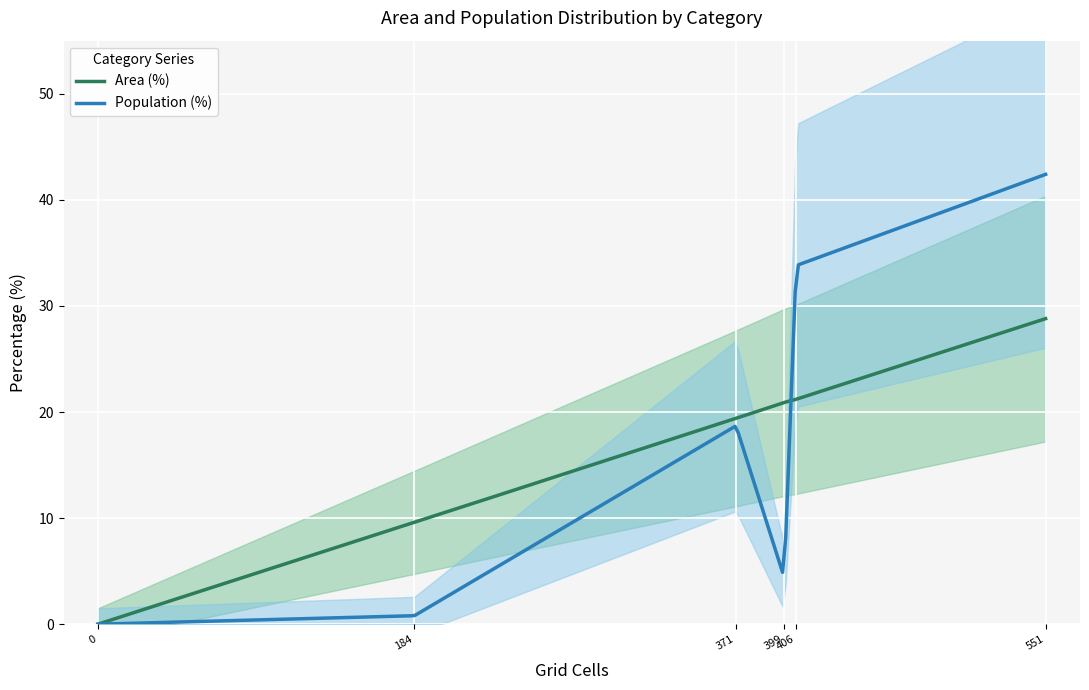

How many lines are shown in the chart?

2